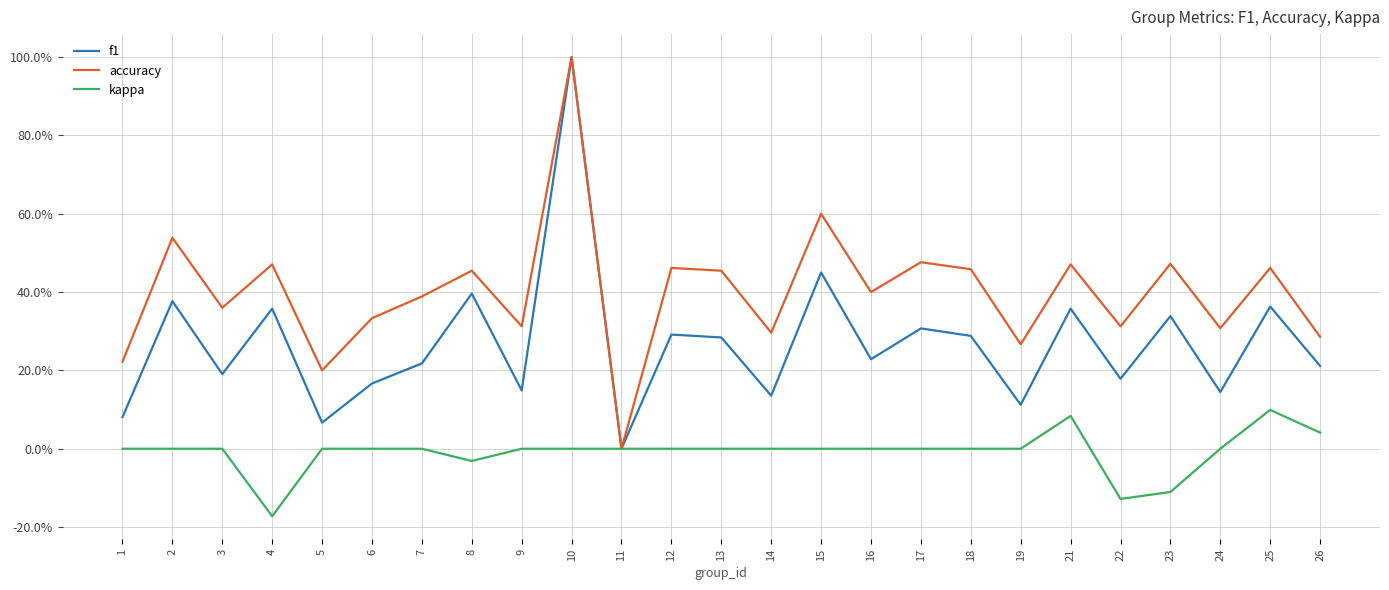

List the series in order of their peak value, highest first.

f1, accuracy, kappa